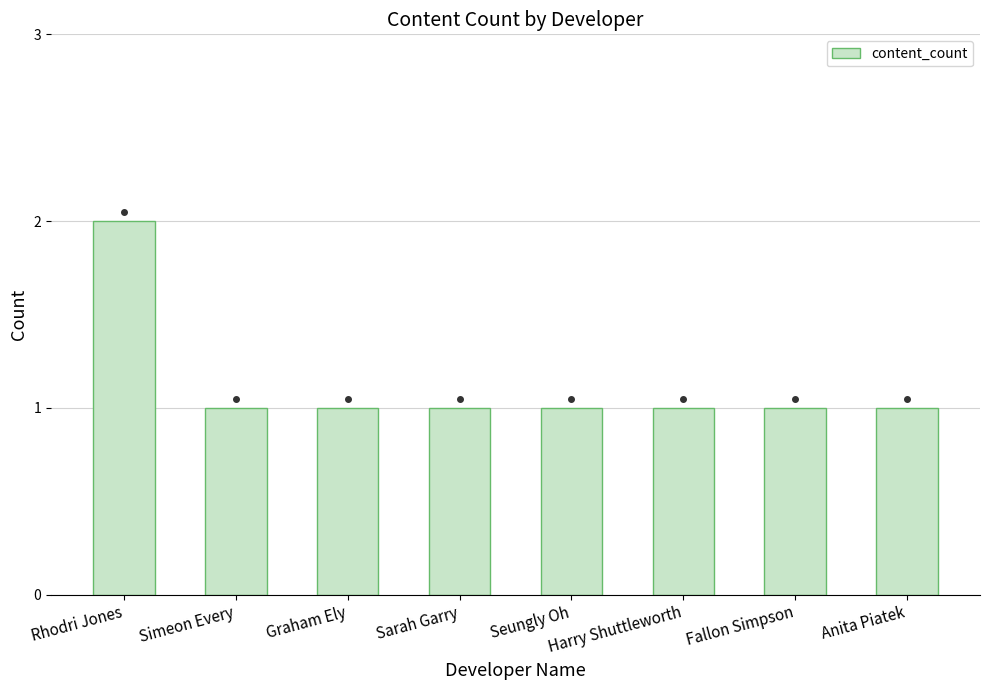

What is the sum of all values?

9